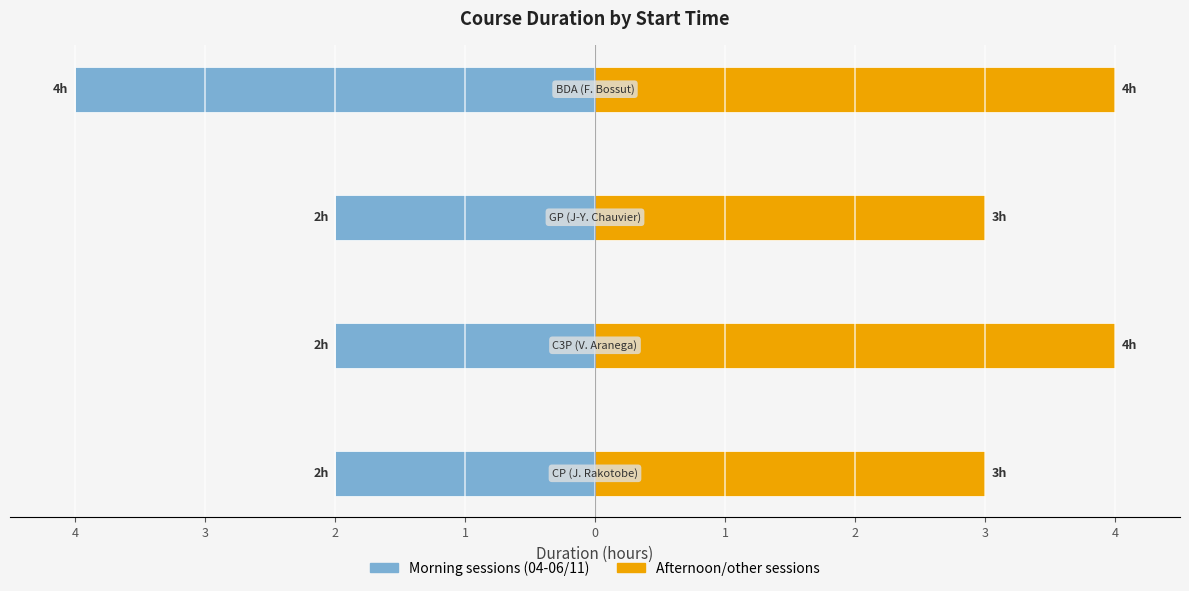

How many bars are there in total?

8